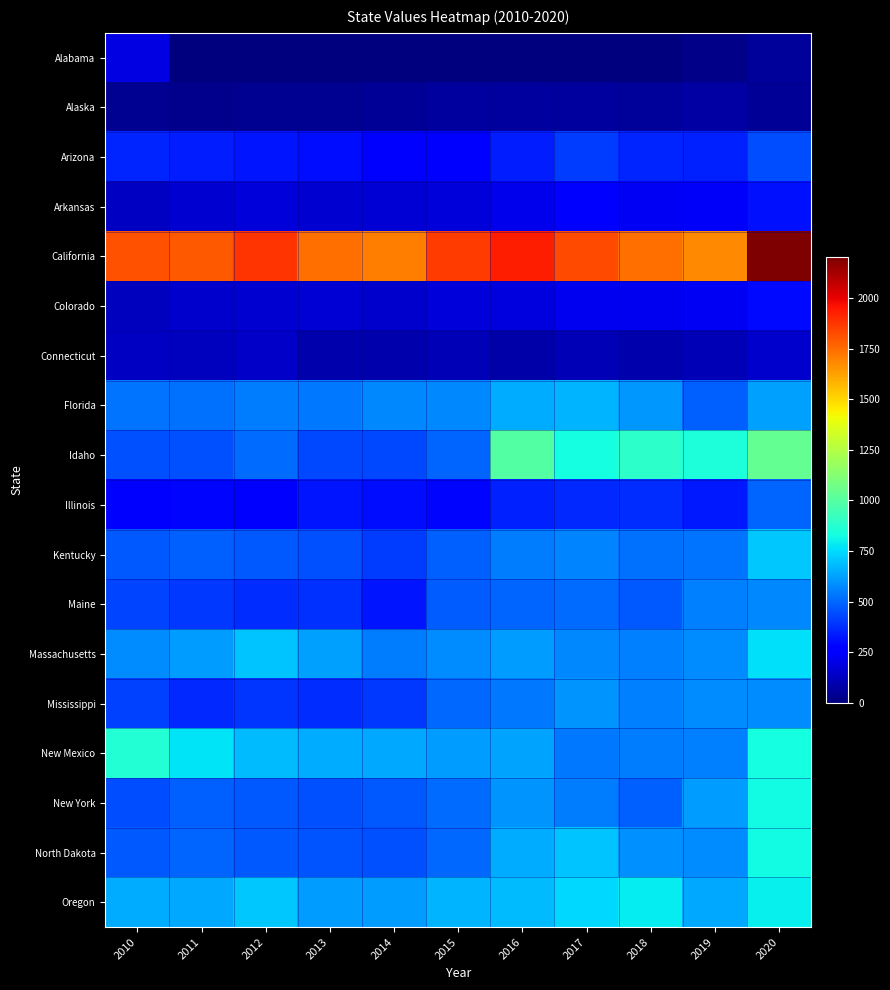

Which series has the largest range (max minus min)?

Idaho